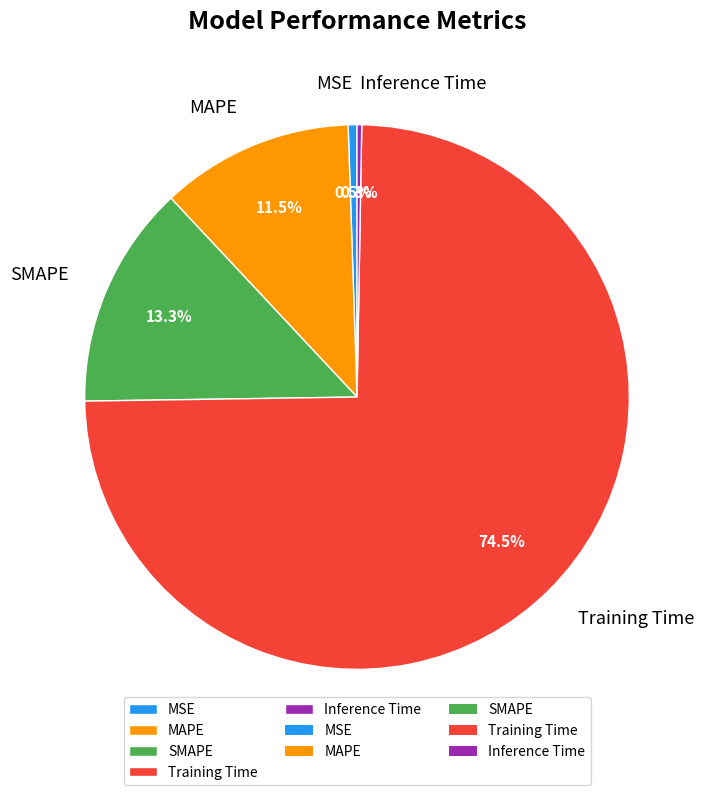

Is there any slice that represents more than half of the pie?

Yes